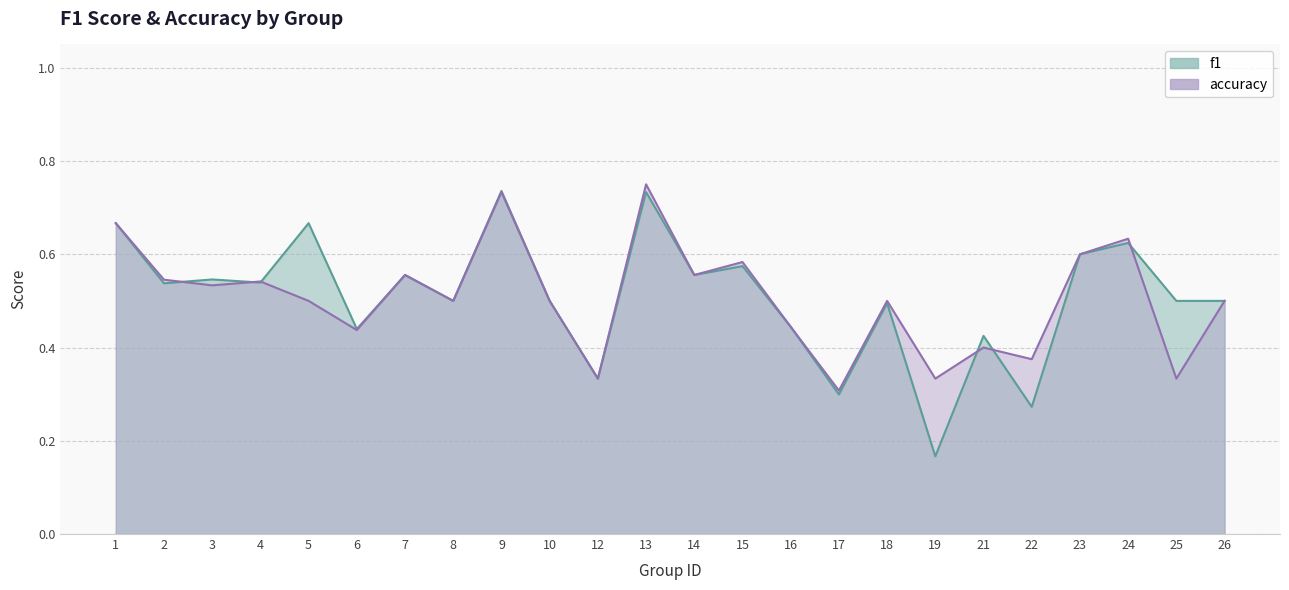

At how many categories does at least one series exceed 0?

24